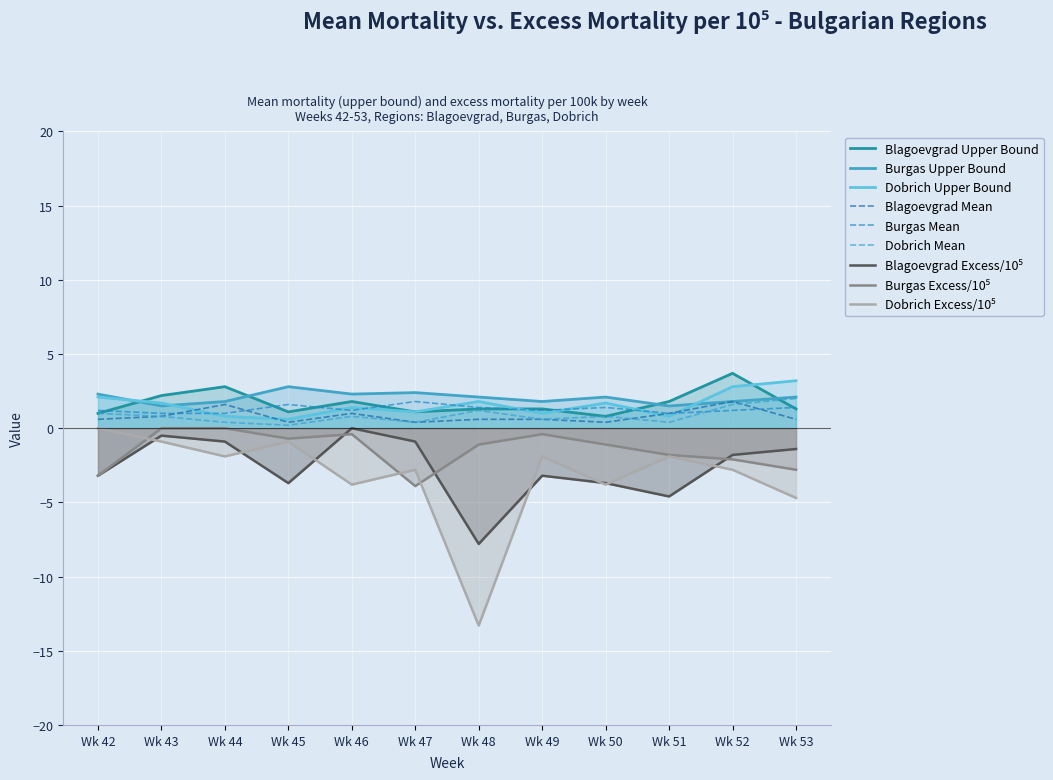

What is the sum of the Burgas Mean_Mortality values at Wk 45 and Wk 44?

2.6